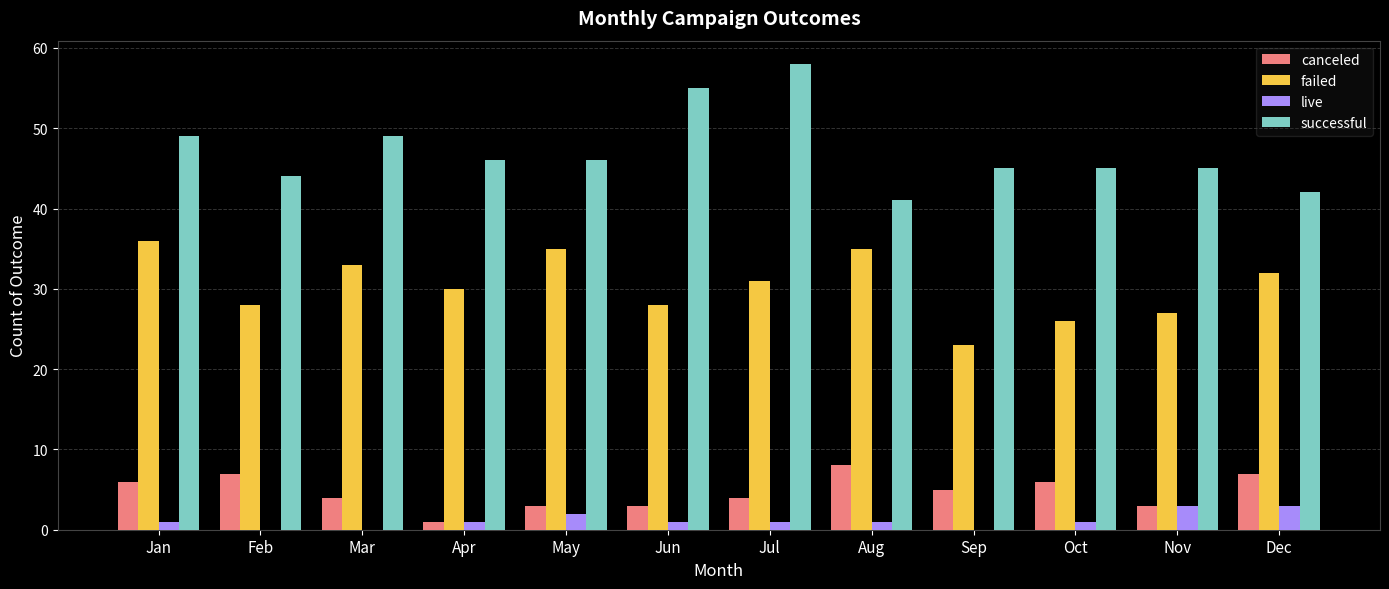

How many distinct data groups are displayed?

4